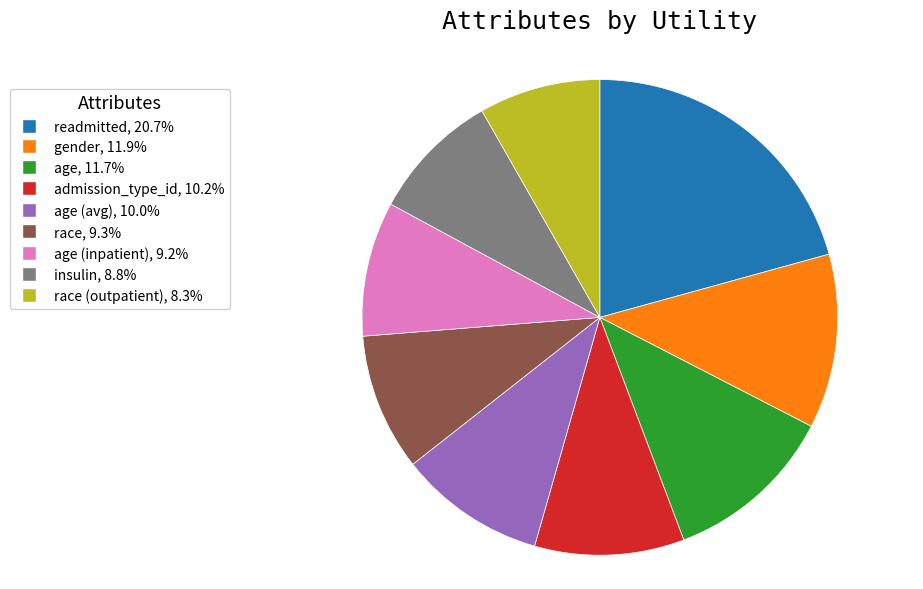

Is there any slice that represents more than half of the pie?

No